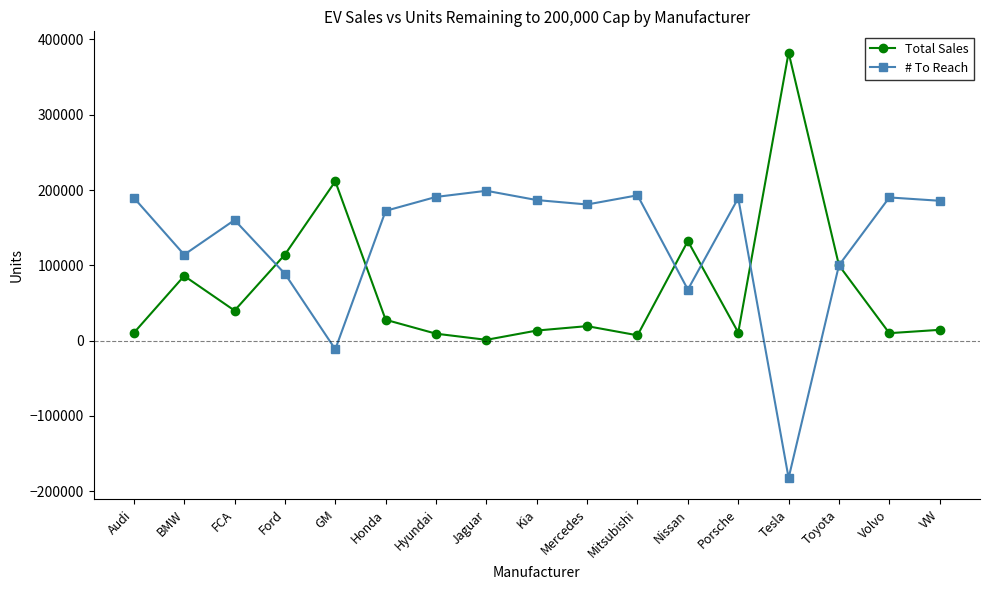

How many lines are shown in the chart?

2